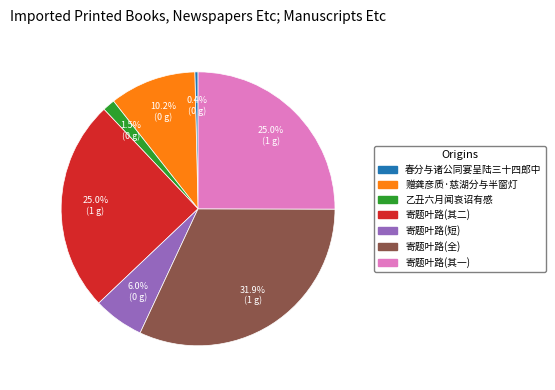

Is there a majority slice in this chart?

No